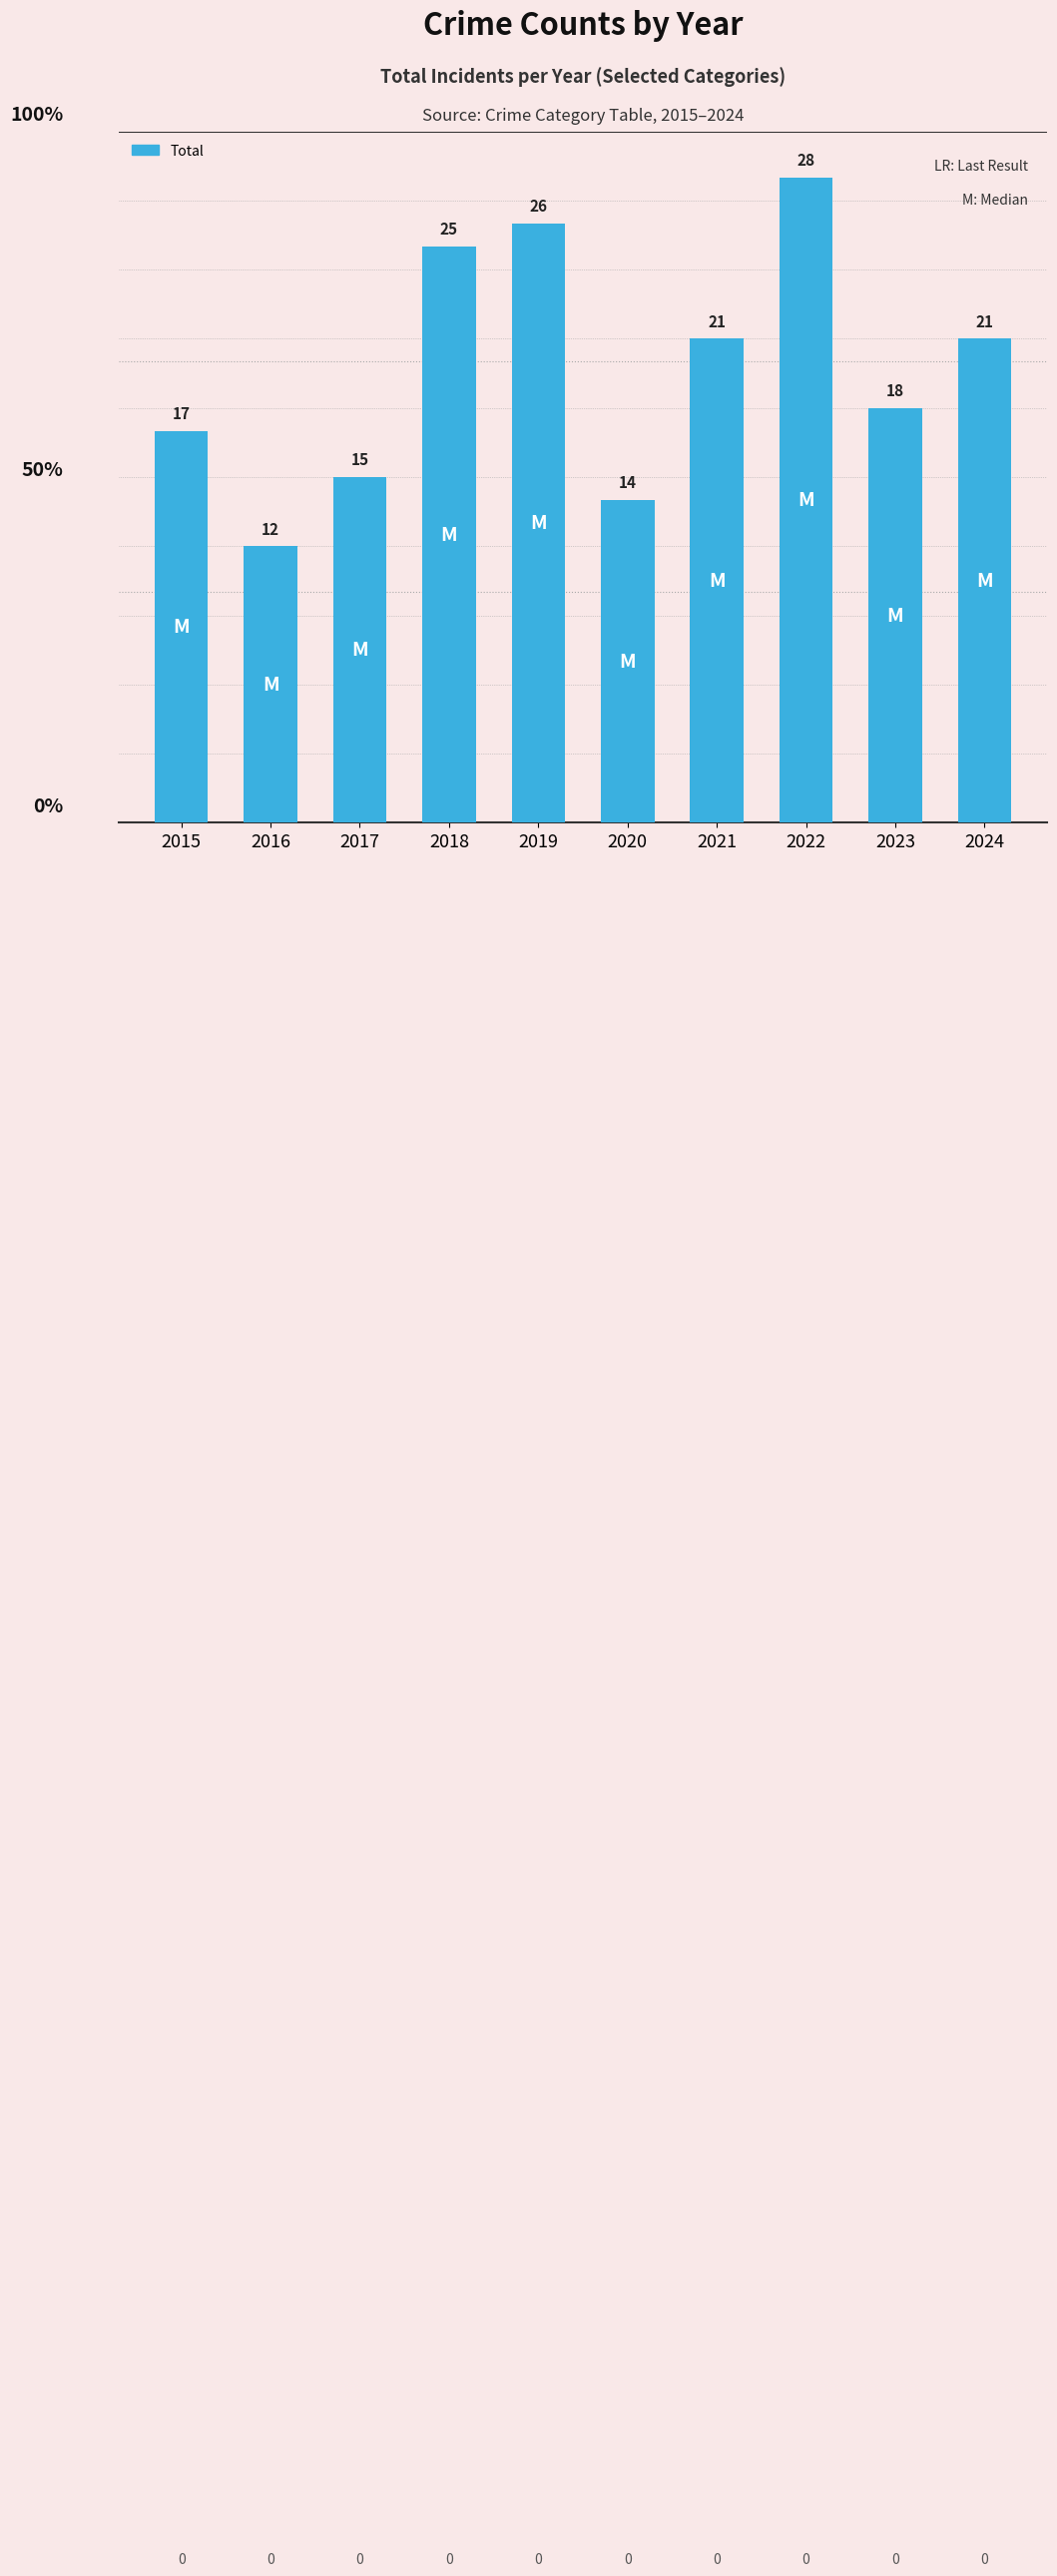

At which category does the chart reach its minimum across all series?

2016